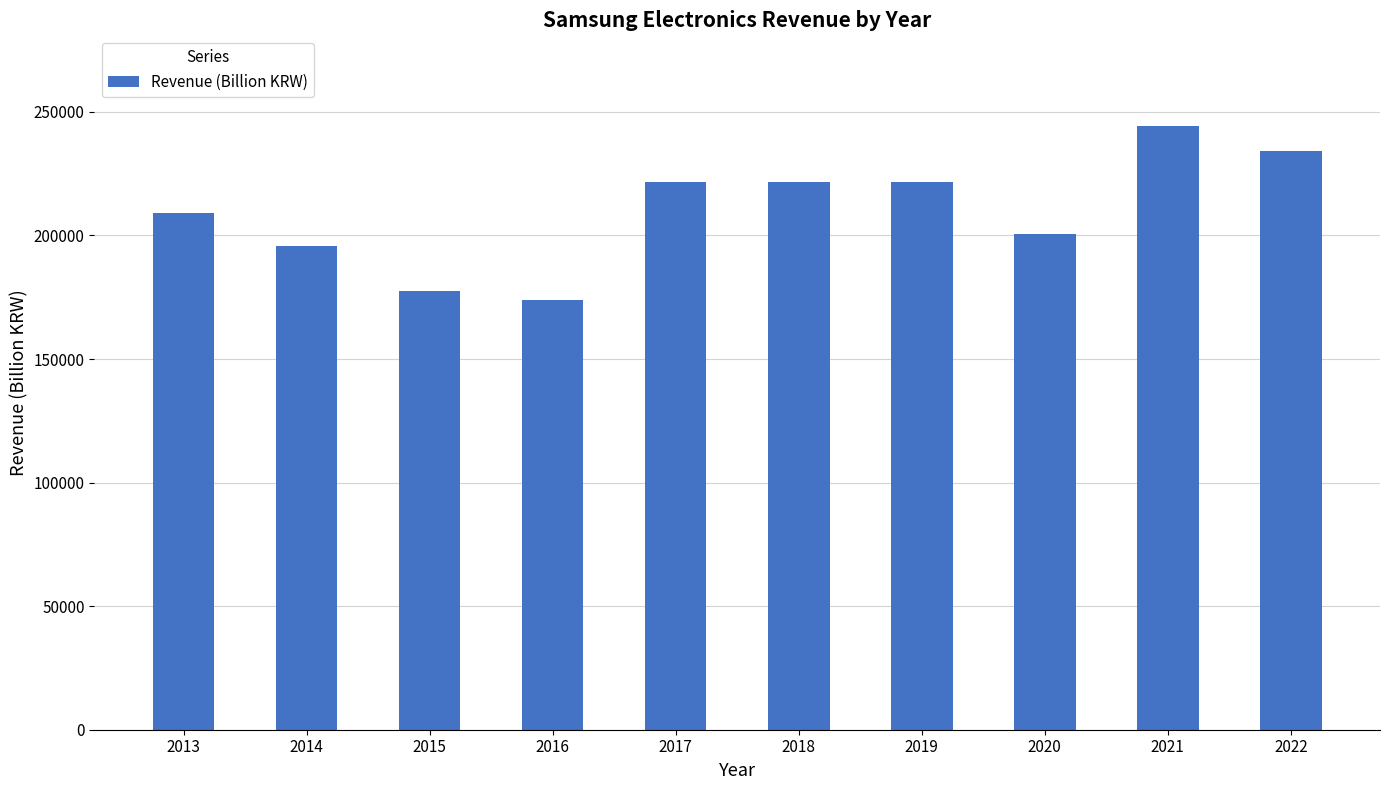

What is the value of the 7th bar from the left?

221579.4